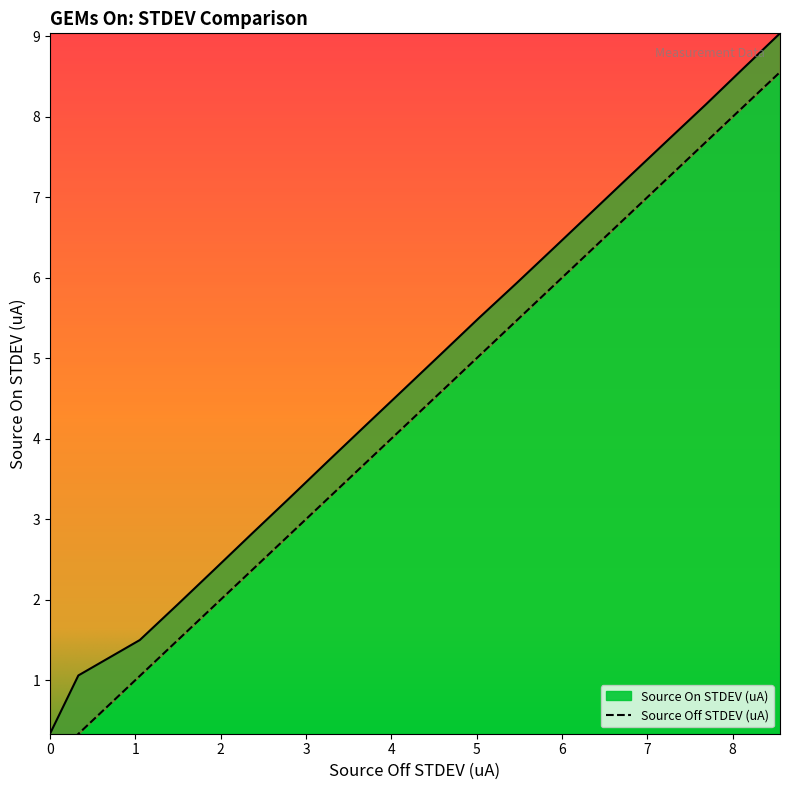

At how many categories does at least one series exceed 6?

7